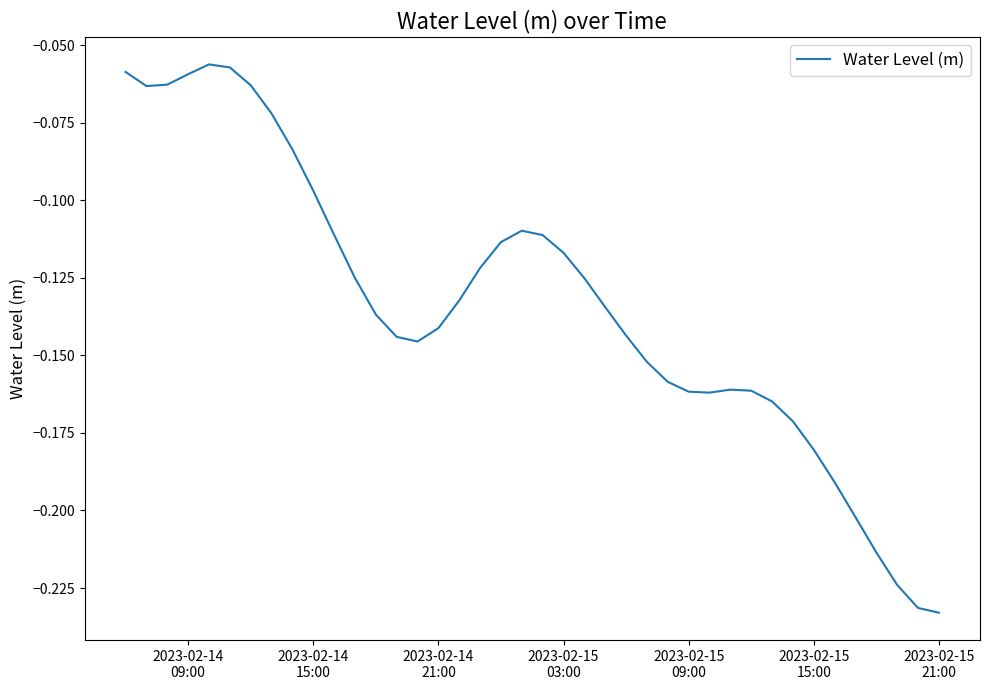

Is this an area chart (filled region under the line)?

No